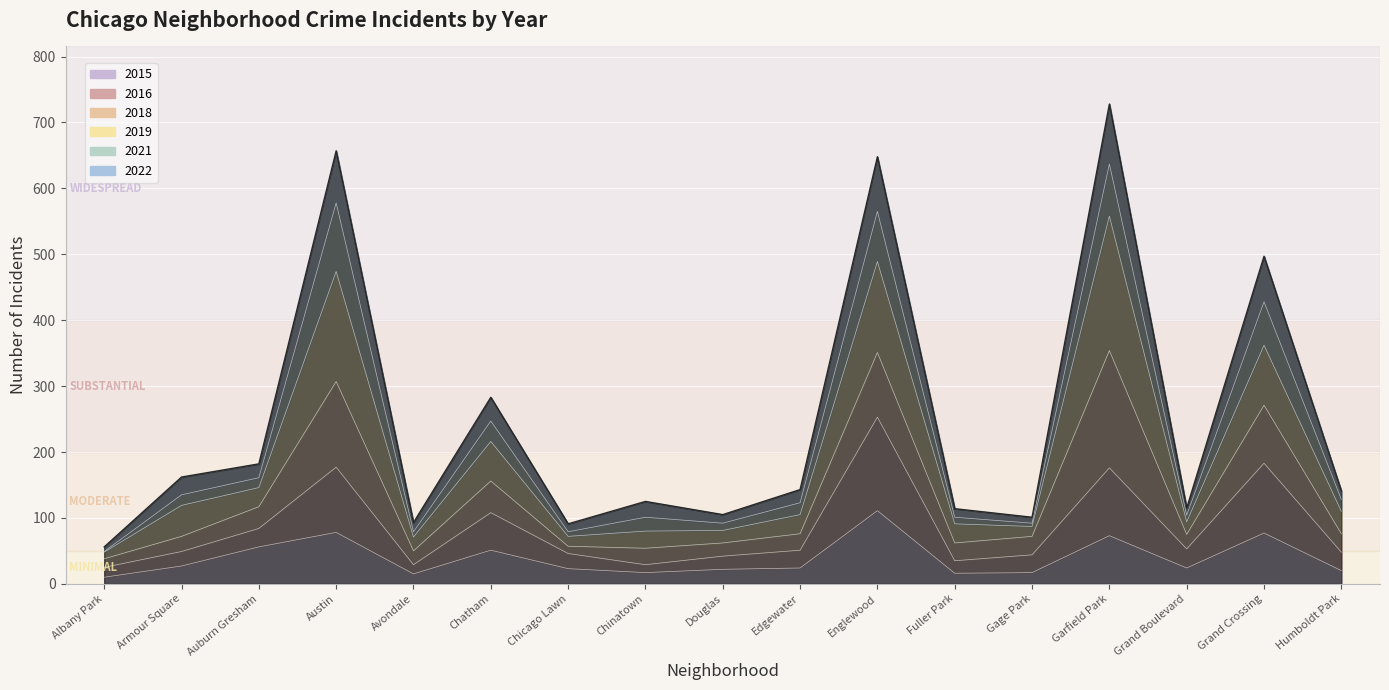

Which label corresponds to the largest value in the chart?

Garfield Park